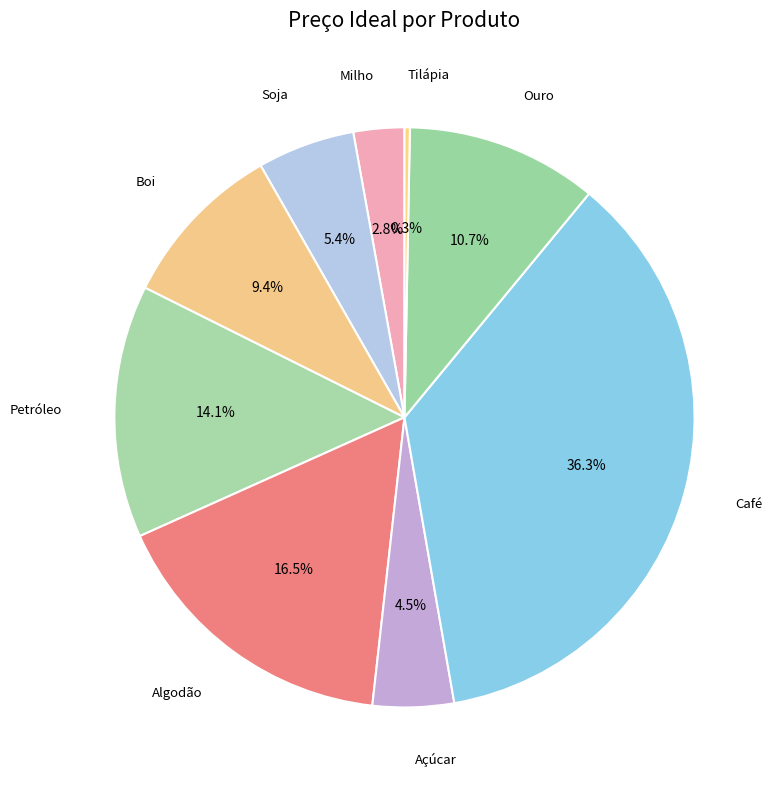

To the nearest percent, what percentage of the pie is Milho?

3%